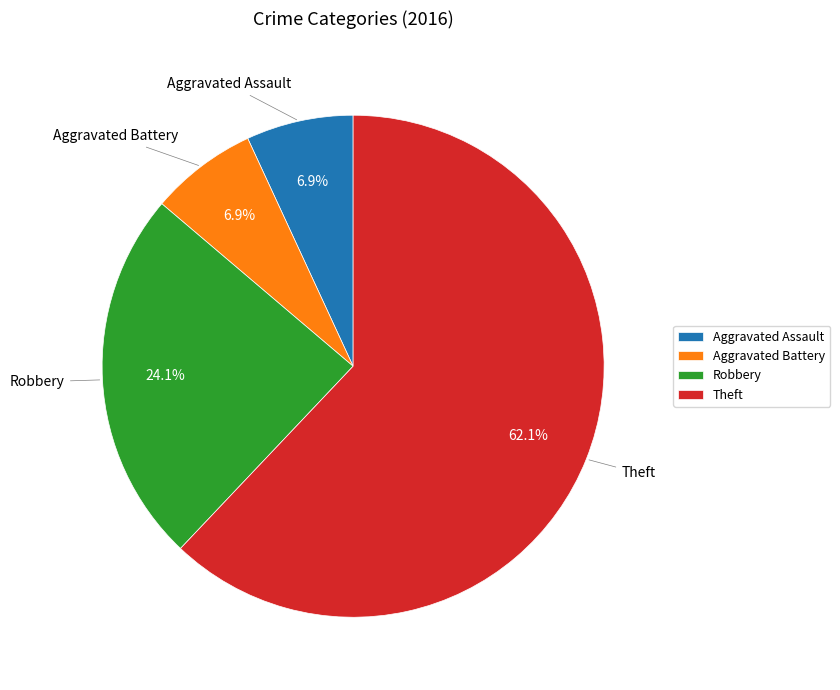

Is it true that Theft is 53% of the pie?

False